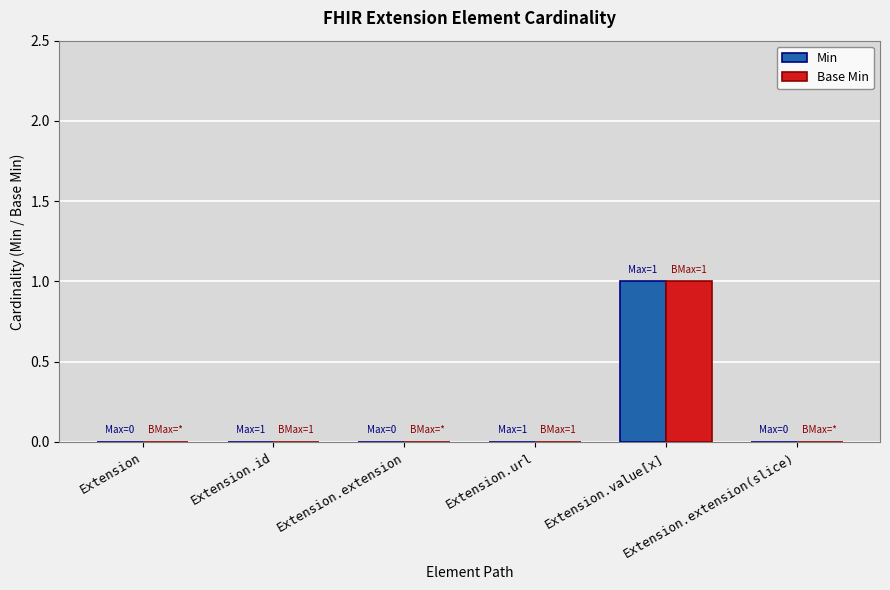

What are all the series names shown in the legend?

Min, Base Min